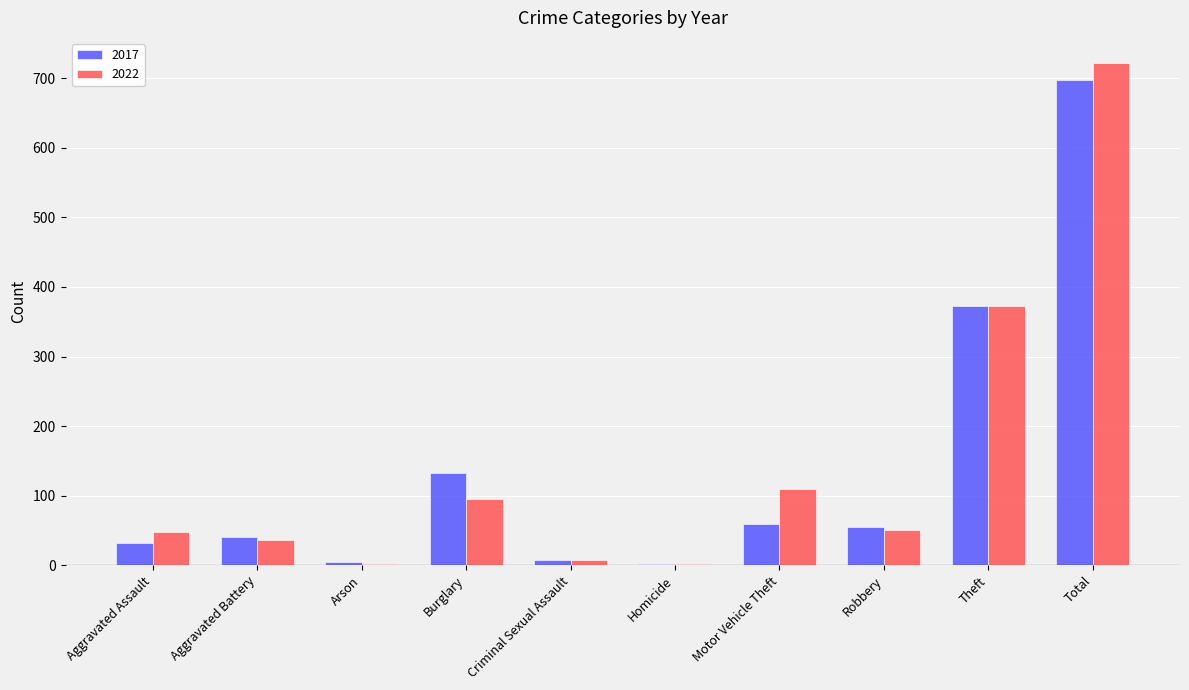

True or false: 2017 has a value of 55 at Robbery.

True